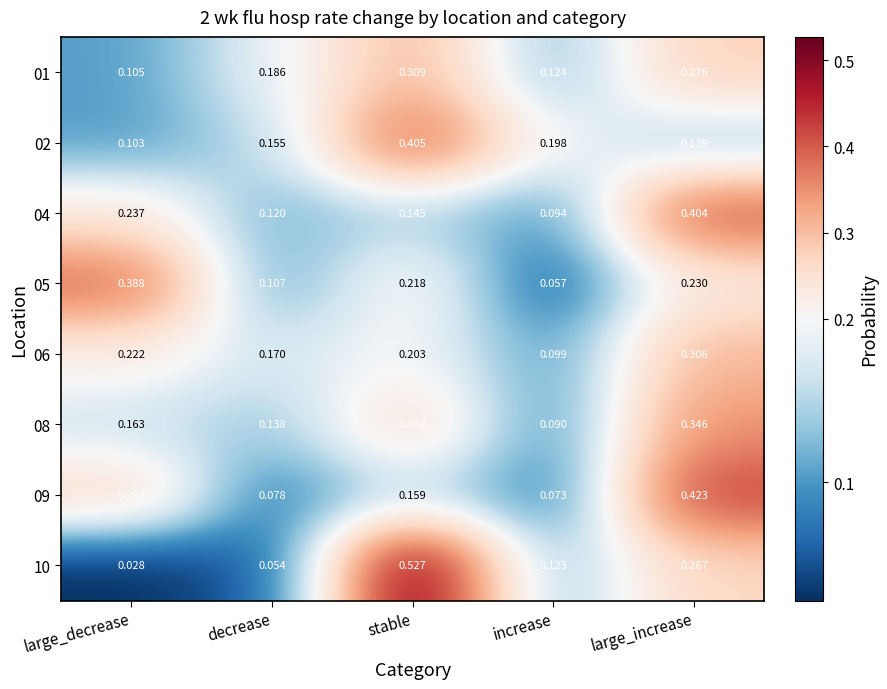

Where is 09 nearest to the value 0?

increase